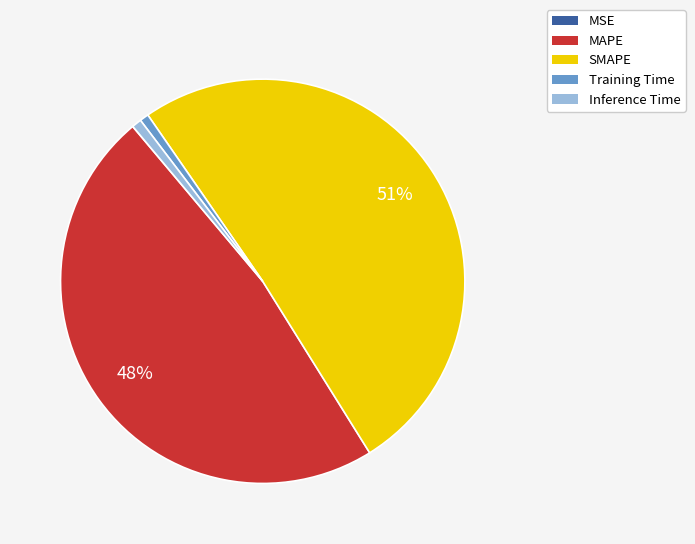

The SMAPE slice represents 51% of the pie. True or false?

True